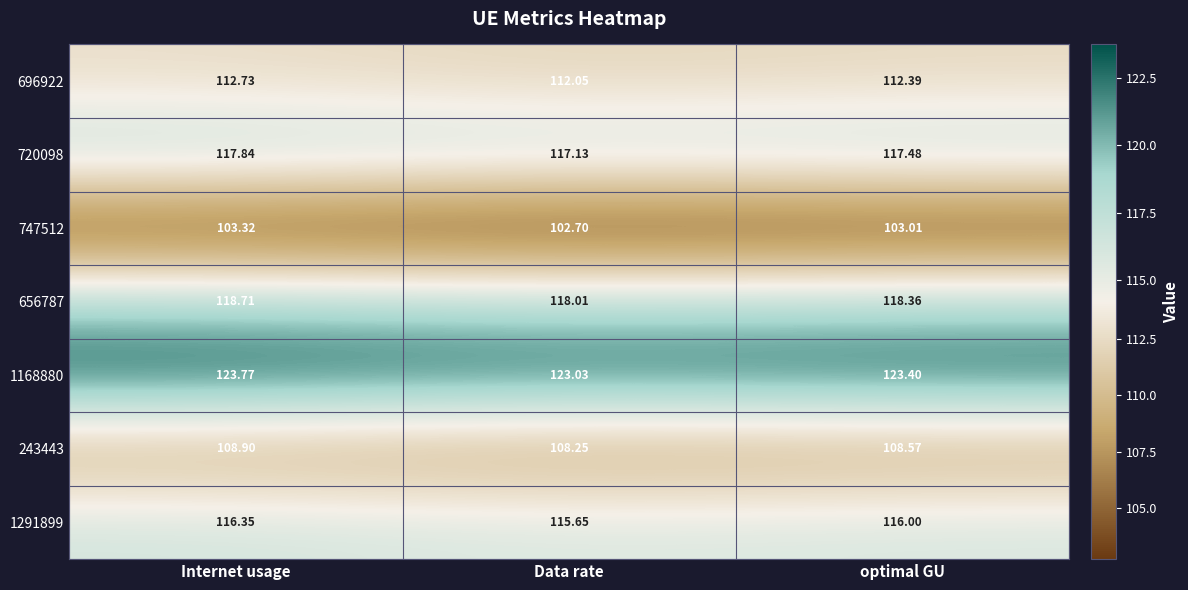

At which label is 1168880 closest to 123?

Data rate